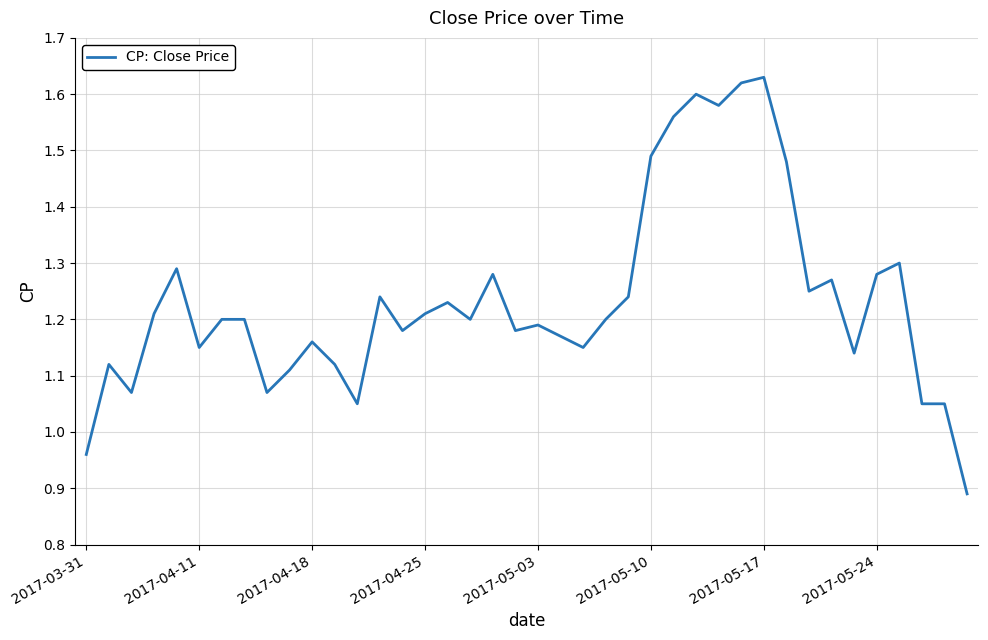

What is the difference between the second highest and minimum values?

0.7